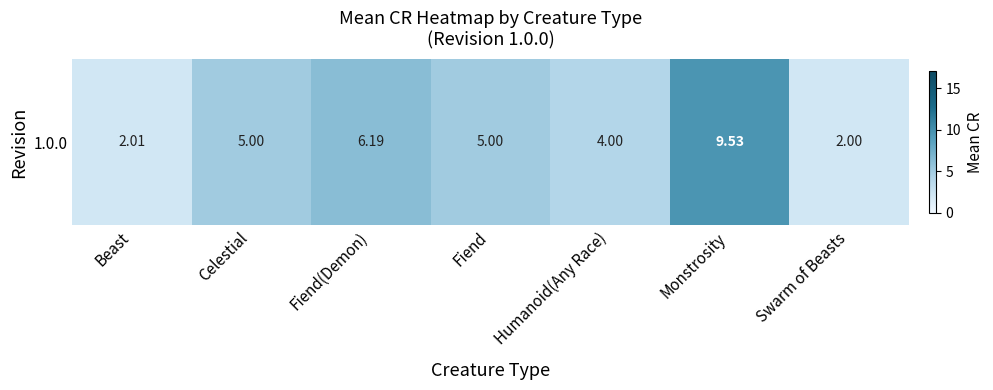

Is it true that the value at Celestial is 8.2?

False